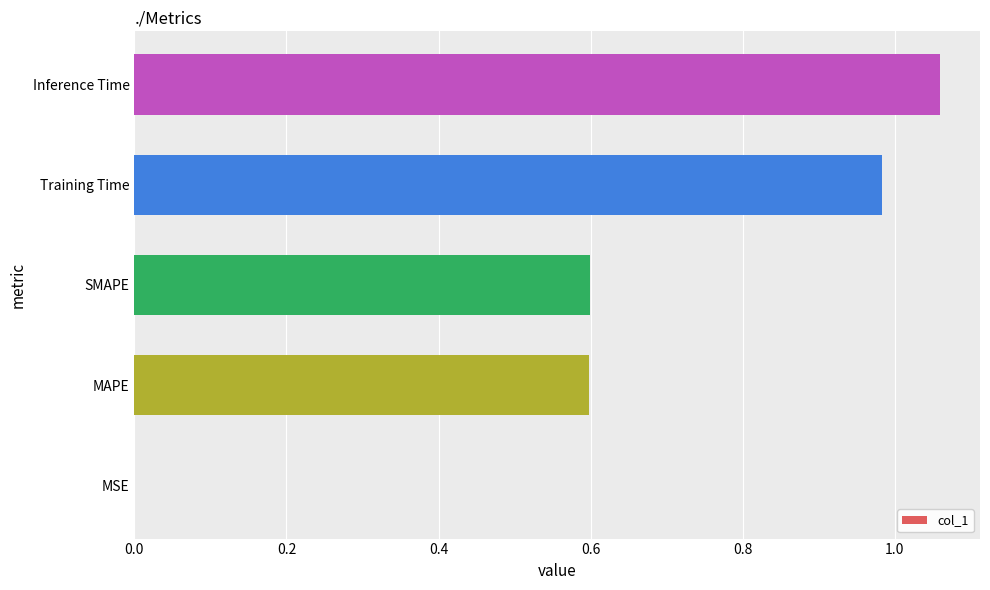

What is the change in value from MAPE to Inference Time?

+0.5